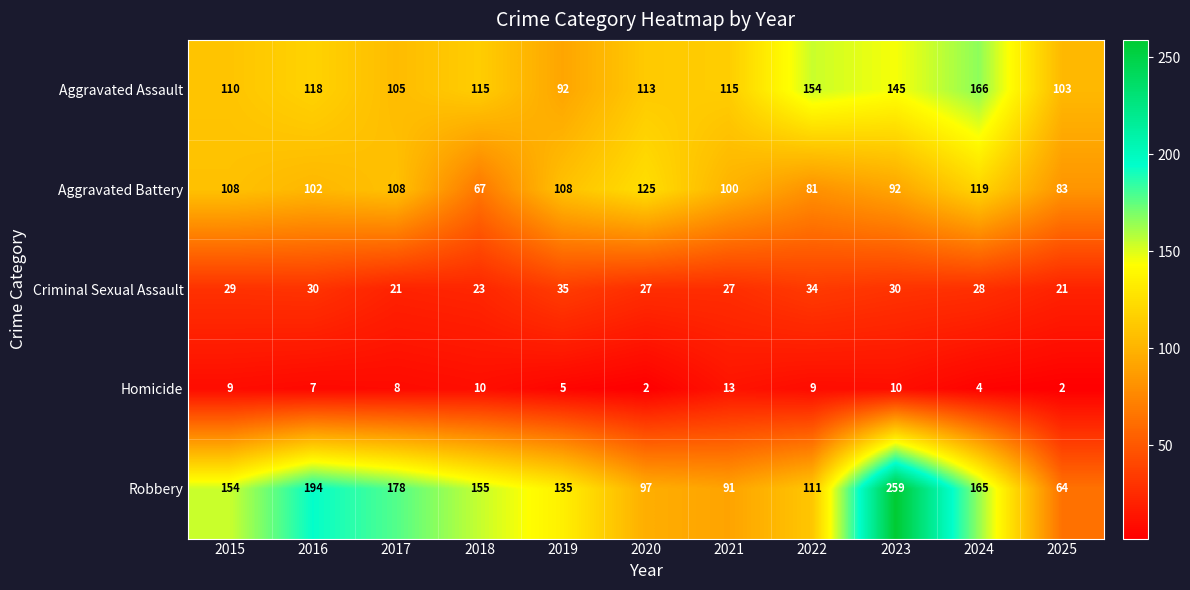

What is the maximum value shown in the chart?

259